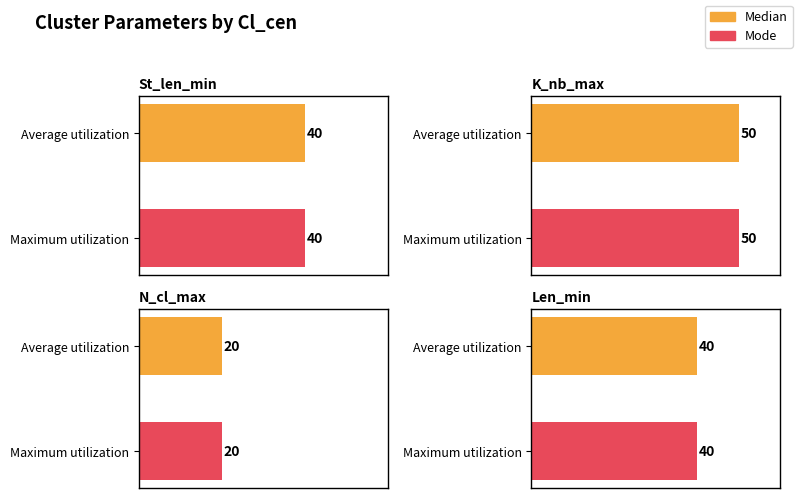

Between Mode and Median, which is larger?

Mode